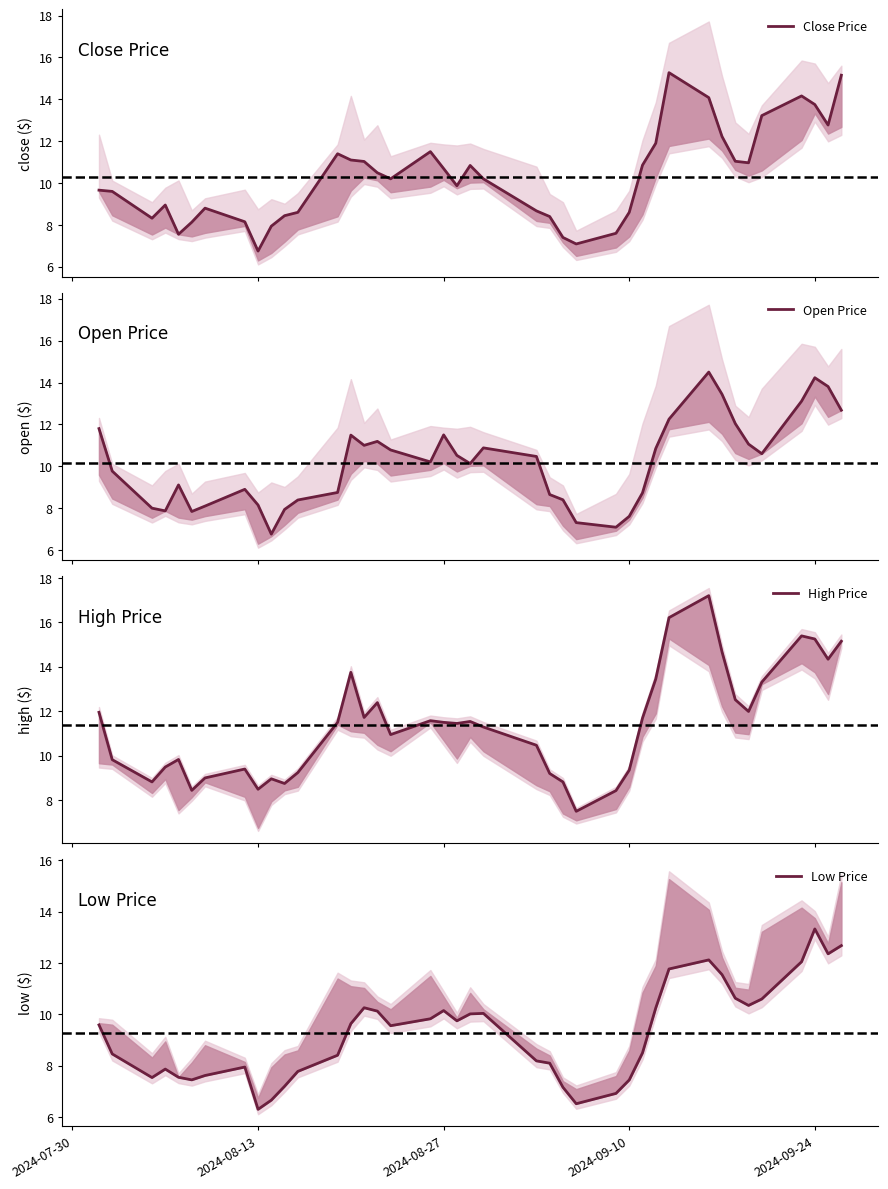

Reading left to right, transcribe all the data shown in this chart.

Close Price: 9.7	9.6	8.3	8.9	7.6	8.1	8.8	8.2	6.8	7.9	8.4	8.6	11.4	11.1	11.0	10.5	10.2	11.5	10.7	9.9	10.8	10.2	8.7	8.4	7.4	7.1	7.6	8.6	10.9	11.9	15.3	14.1	12.2	11.0	11.0	13.2	14.2	13.8	12.8	15.2
Open Price: 11.8	9.8	8.0	7.9	9.1	7.8	8.1	8.9	8.2	6.8	7.9	8.4	8.8	11.5	11.0	11.2	10.8	10.2	11.5	10.5	10.1	10.9	10.5	8.7	8.4	7.3	7.1	7.6	8.7	10.8	12.2	14.5	13.4	12.0	11.1	10.6	13.1	14.2	13.8	12.7
High Price: 12.0	9.8	8.8	9.5	9.8	8.4	9.0	9.4	8.5	9.0	8.8	9.2	11.5	13.8	11.7	12.4	10.9	11.6	11.5	11.4	11.5	11.3	10.5	9.2	8.8	7.5	8.4	9.3	11.7	13.4	16.2	17.2	14.7	12.5	12.0	13.3	15.4	15.2	14.3	15.2
Low Price: 9.6	8.5	7.5	7.9	7.5	7.5	7.6	8.0	6.3	6.7	7.2	7.8	8.4	9.6	10.3	10.1	9.6	9.8	10.2	9.8	10.0	10.0	8.2	8.1	7.2	6.5	6.9	7.4	8.5	10.2	11.8	12.1	11.6	10.6	10.3	10.6	12.1	13.3	12.4	12.7